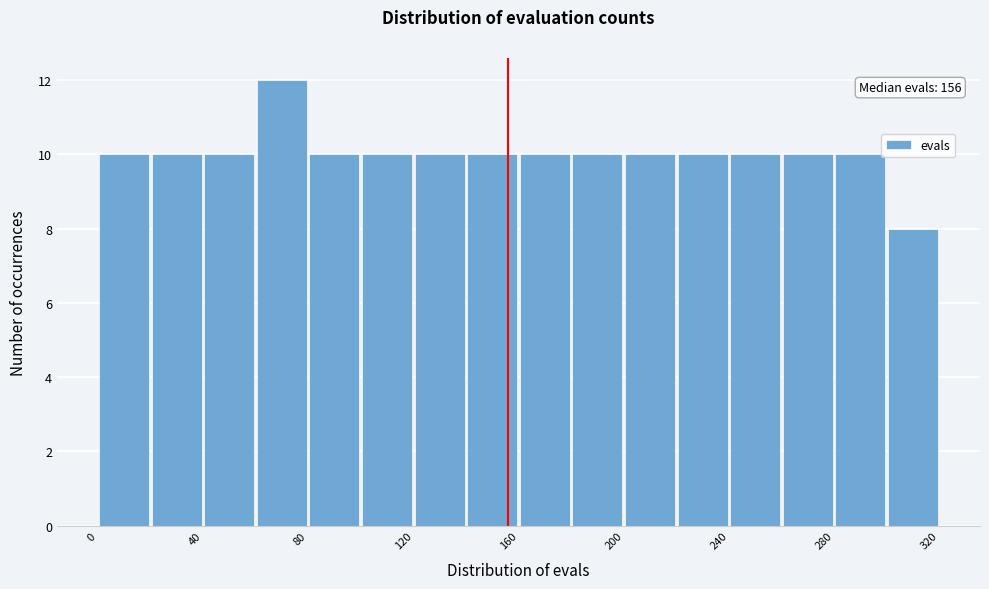

Over which range of the x-axis is the bar tallest?

60 to 80